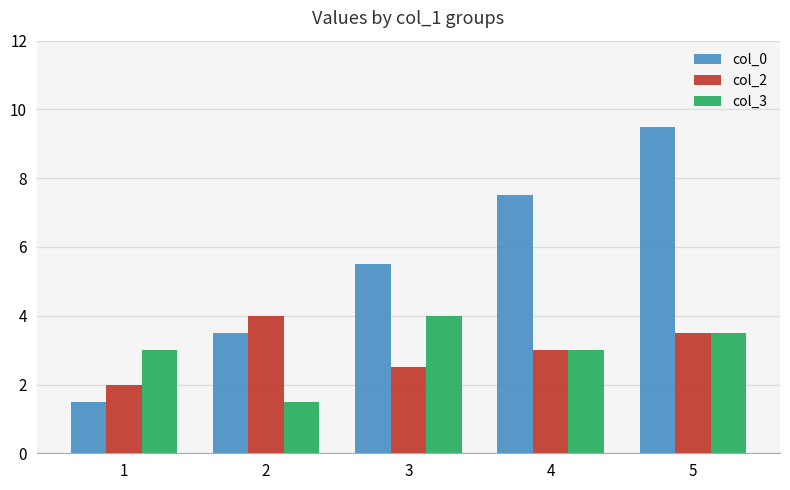

At how many categories does at least one series exceed 9?

1